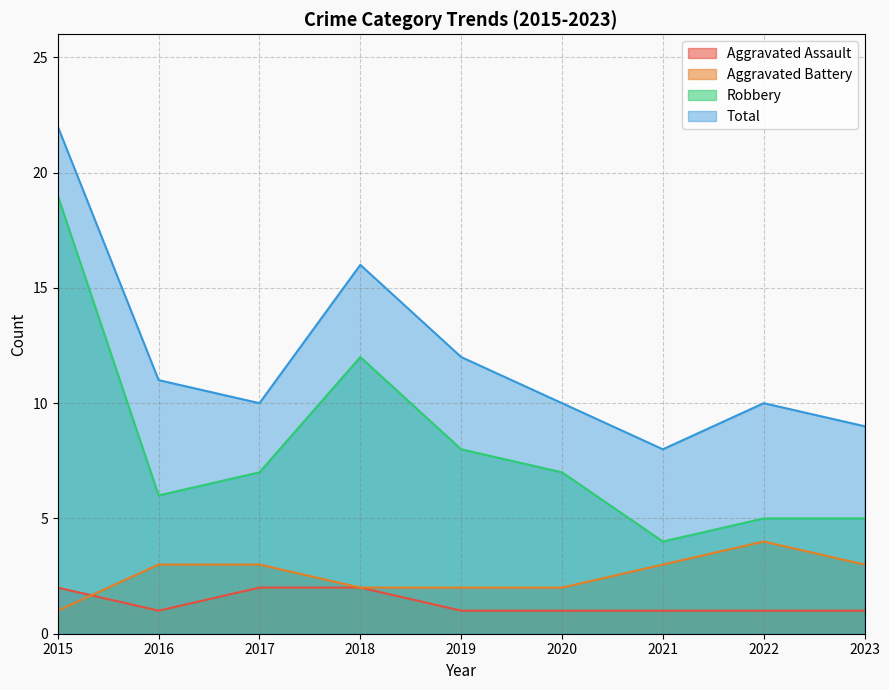

The value of Aggravated Assault at 2018 is 1. True or false?

False